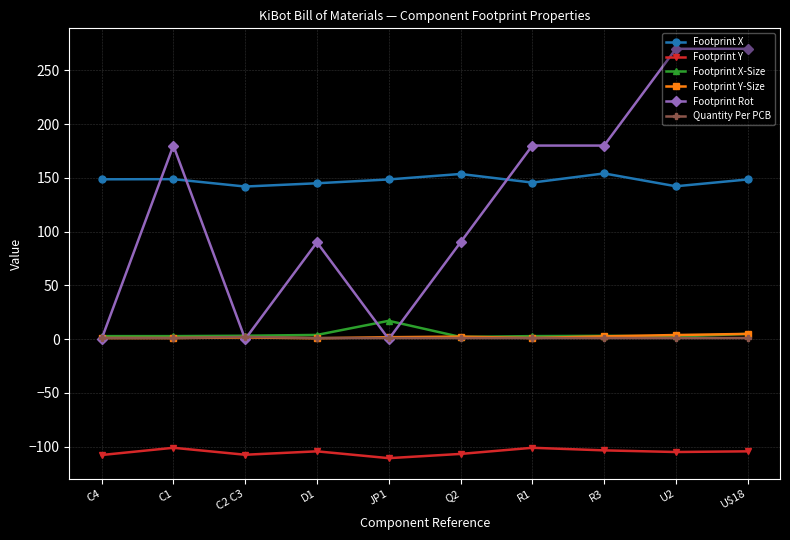

What is the value of the Footprint Rot point at the 9th from the left?

270.0